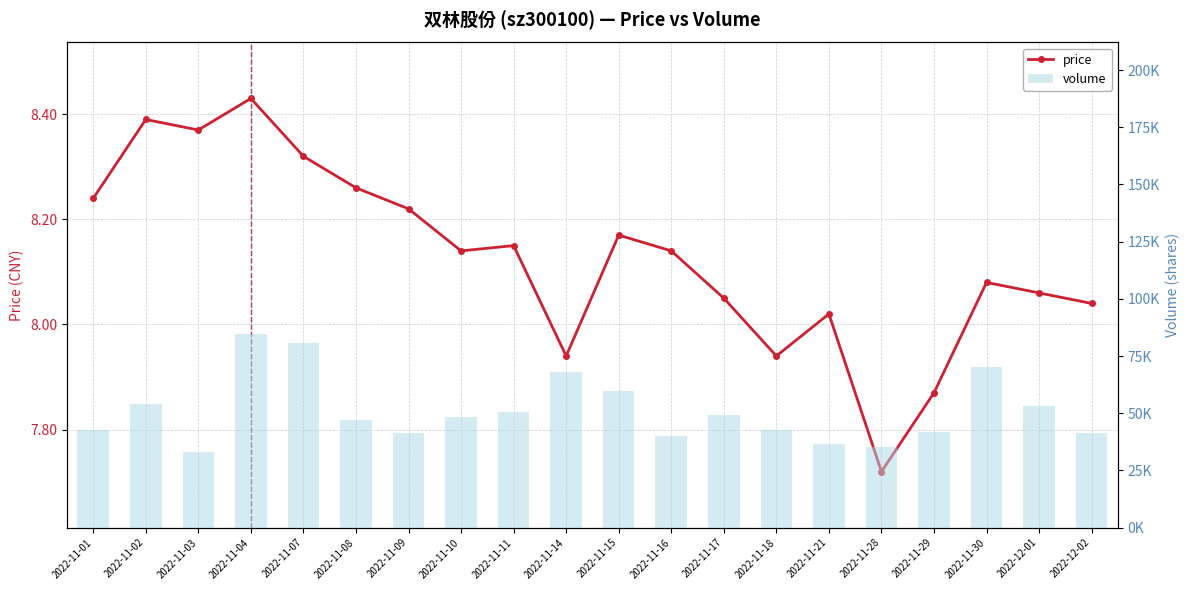

What is the difference between the second highest and second lowest values in the price series?

0.5